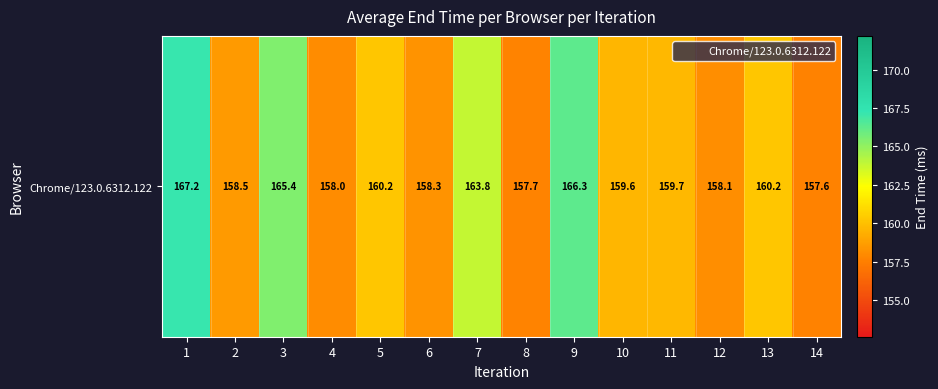

Rank the categories by value from lowest to highest.

14, 8, 4, 12, 6, 2, 10, 11, 5, 13, 7, 3, 9, 1